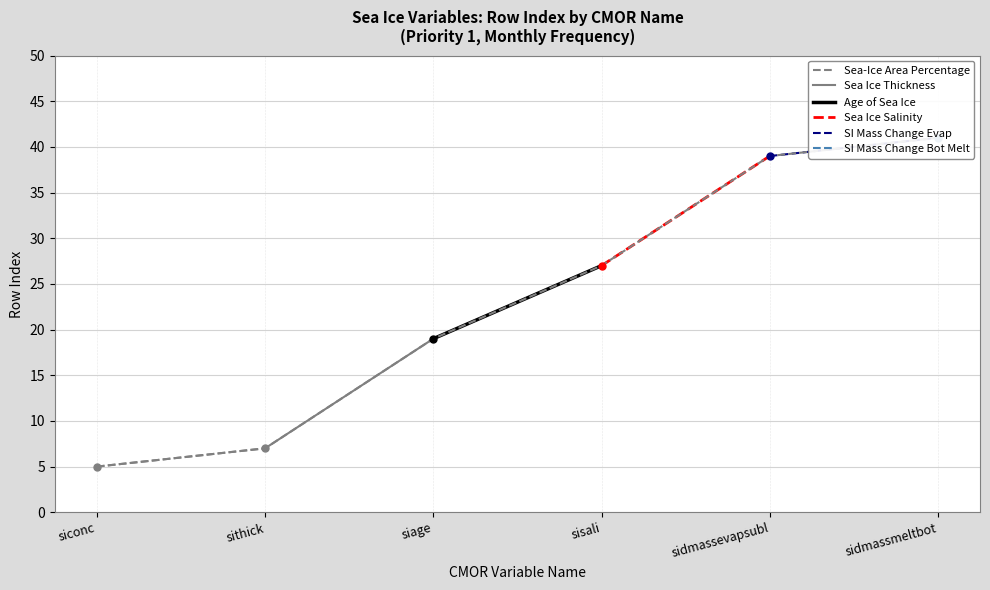

Between siconc and sidmassmeltbot, which is larger?

sidmassmeltbot